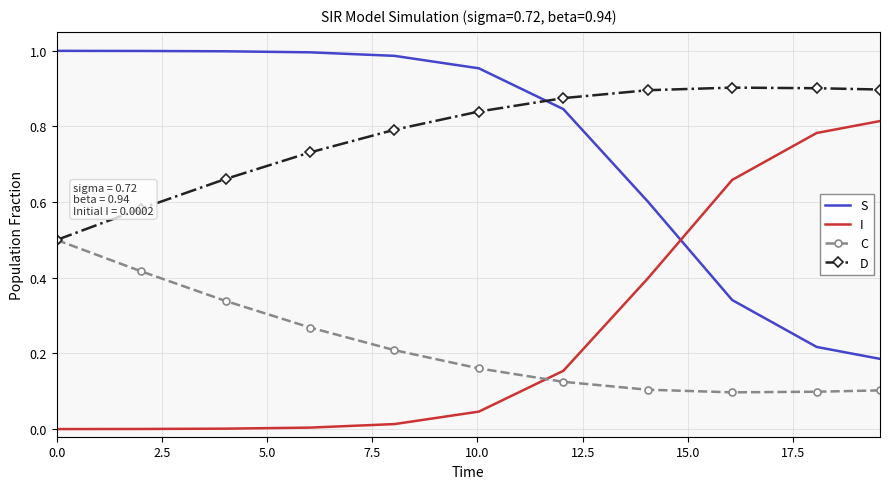

True or false: D and I cross at least once.

False